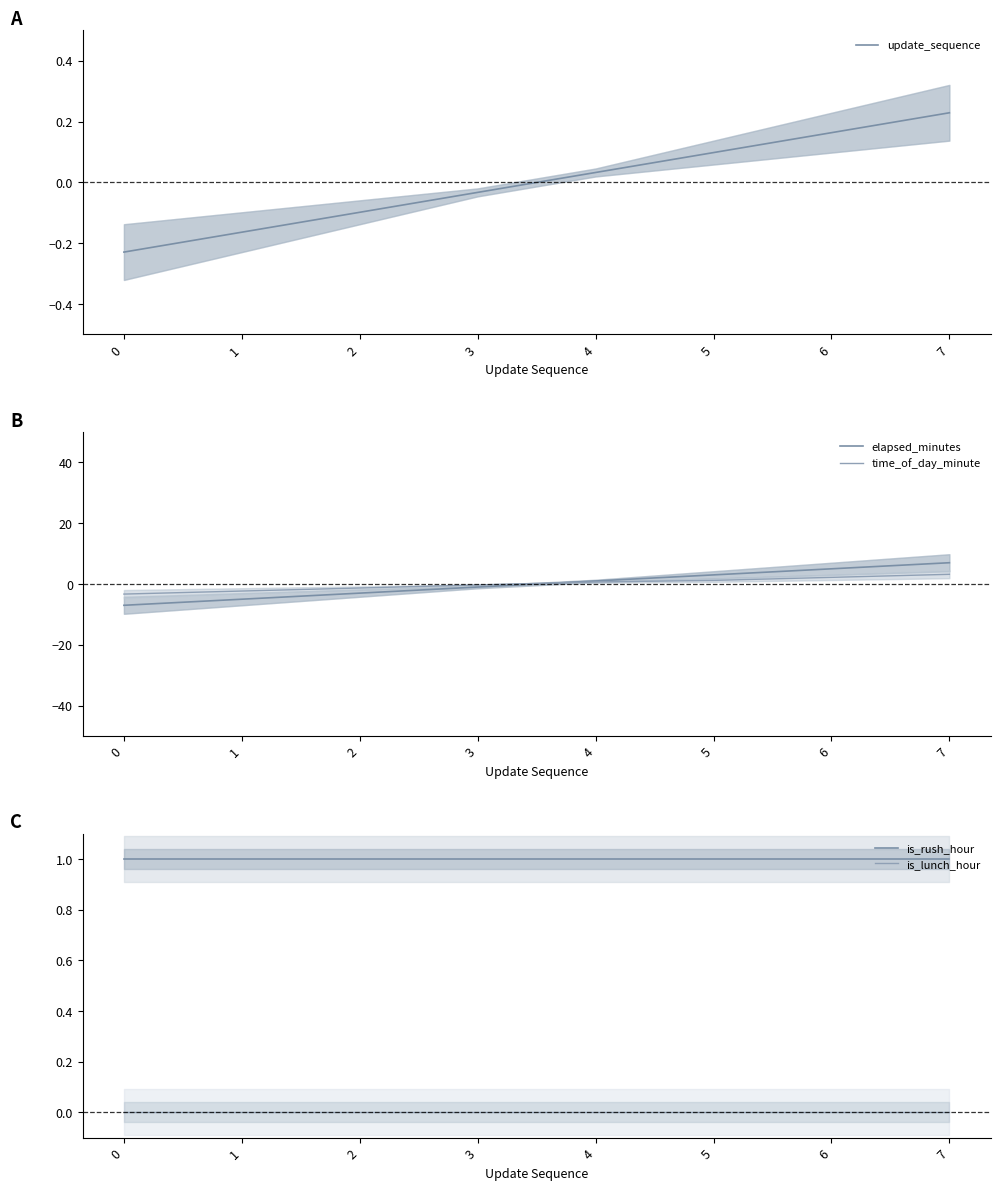

What is the value of the is_rush_hour point at the 3rd from the left?

1.0